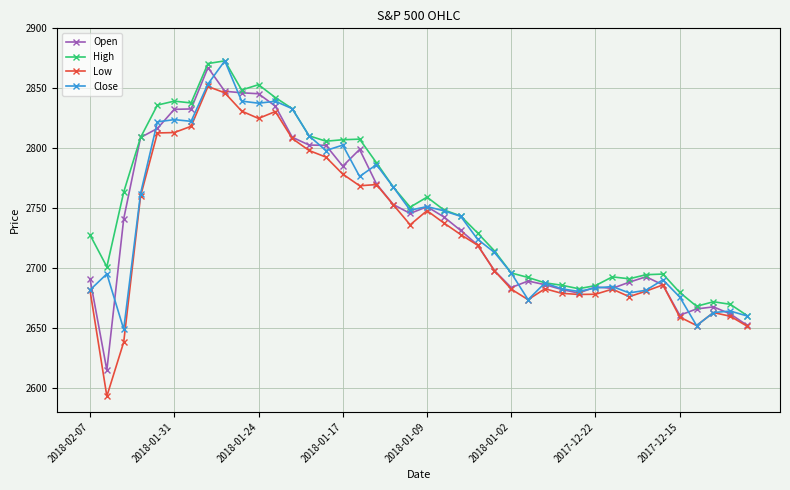

What is the minimum value shown in the chart?

2593.1